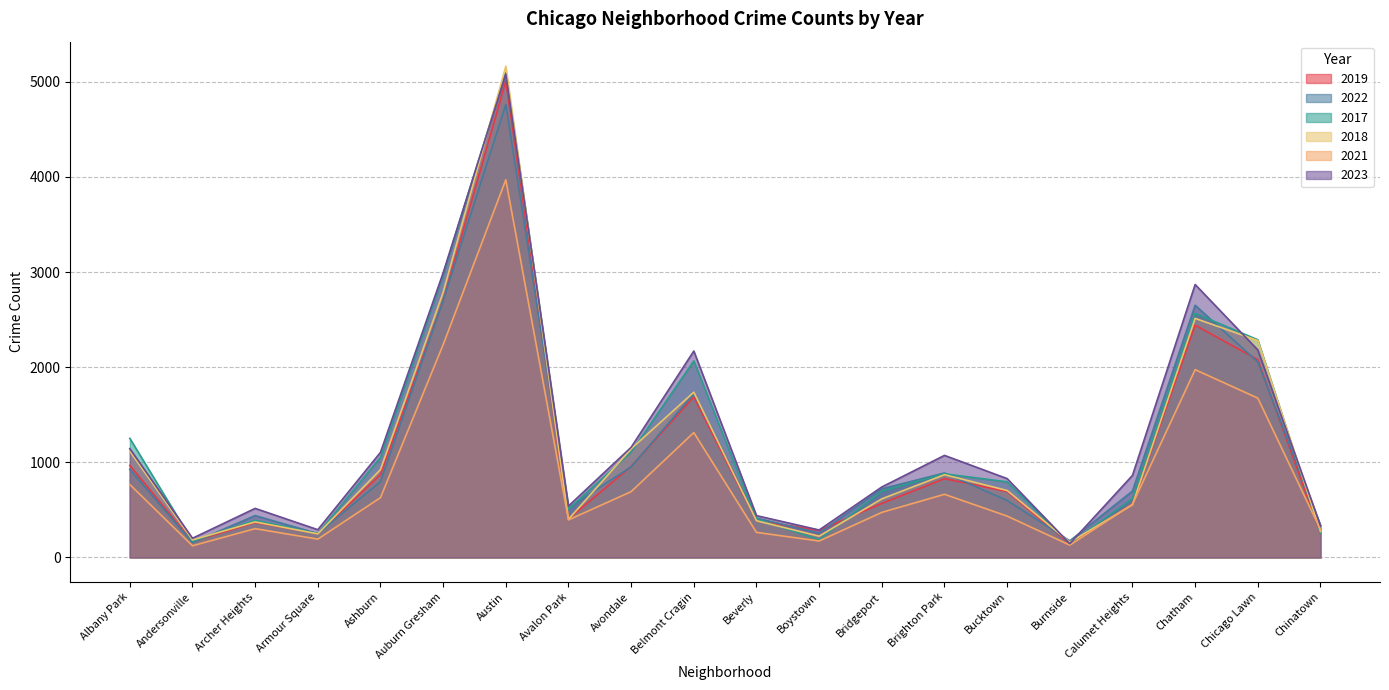

Does the chart display data point markers on the line(s)?

No